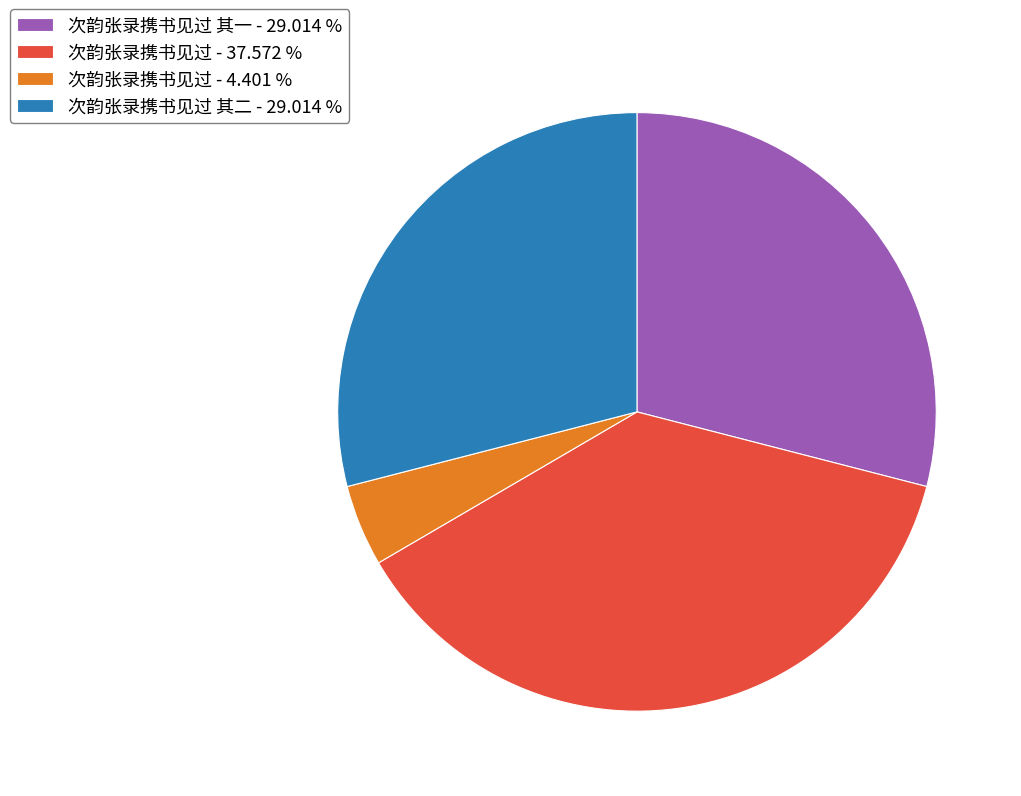

Which category has the smallest portion of the pie?

次韵张录携书见过 - 4.401 %